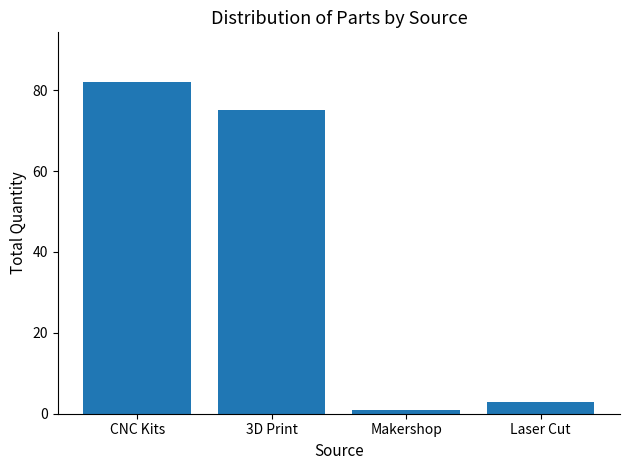

Approximately how many times larger is the value at CNC Kits compared to Makershop?

82.0